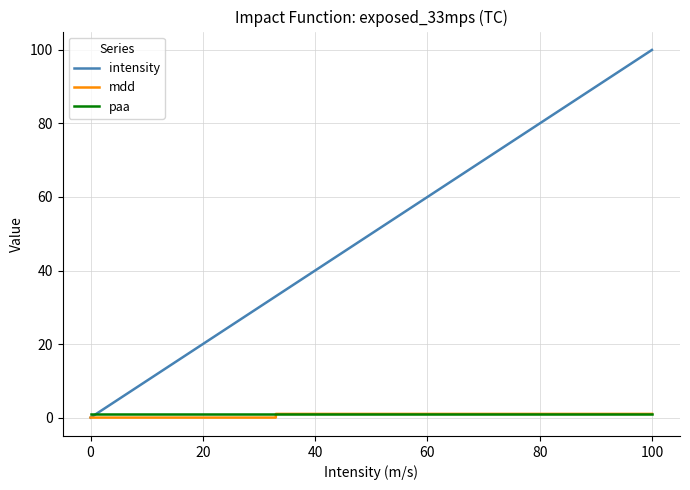

Which series has the widest spread of values?

intensity